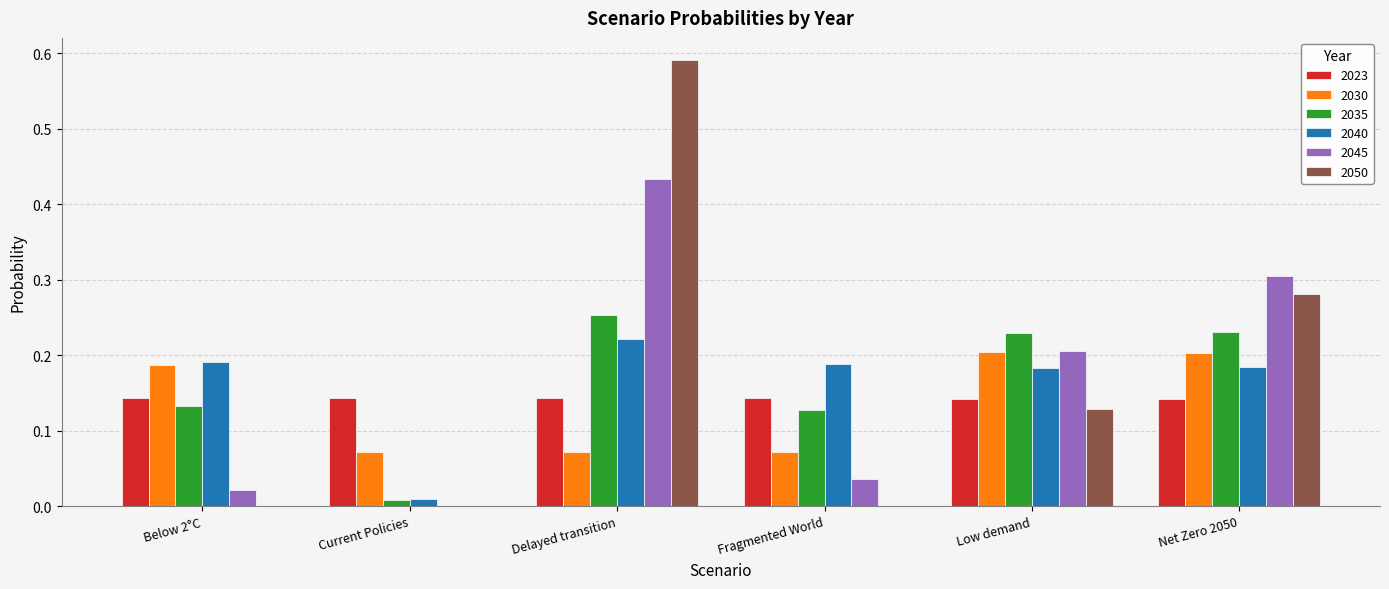

At which label is 2045 closest to 0?

Current Policies